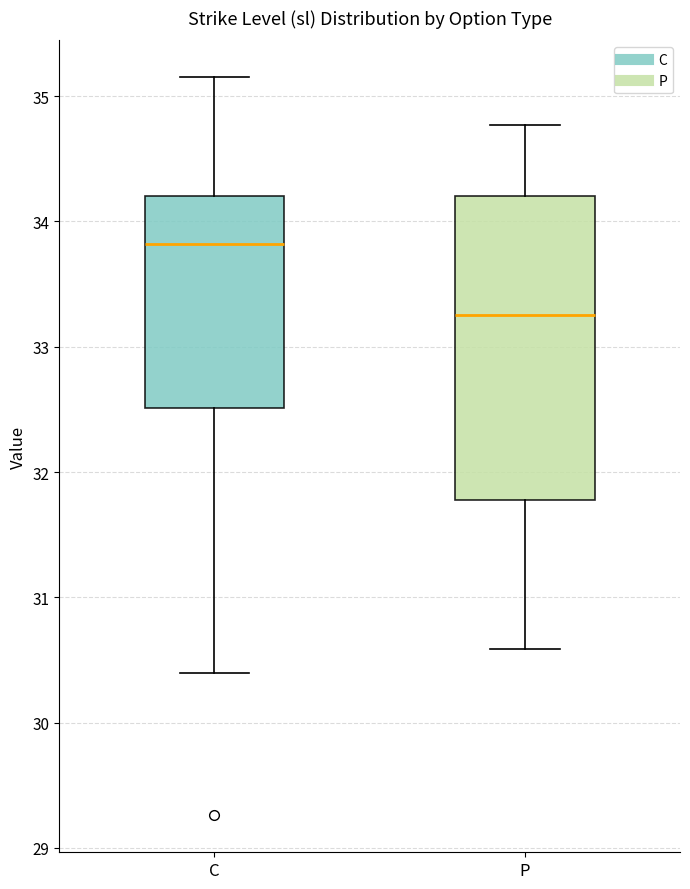

Which box has the highest median line?

C